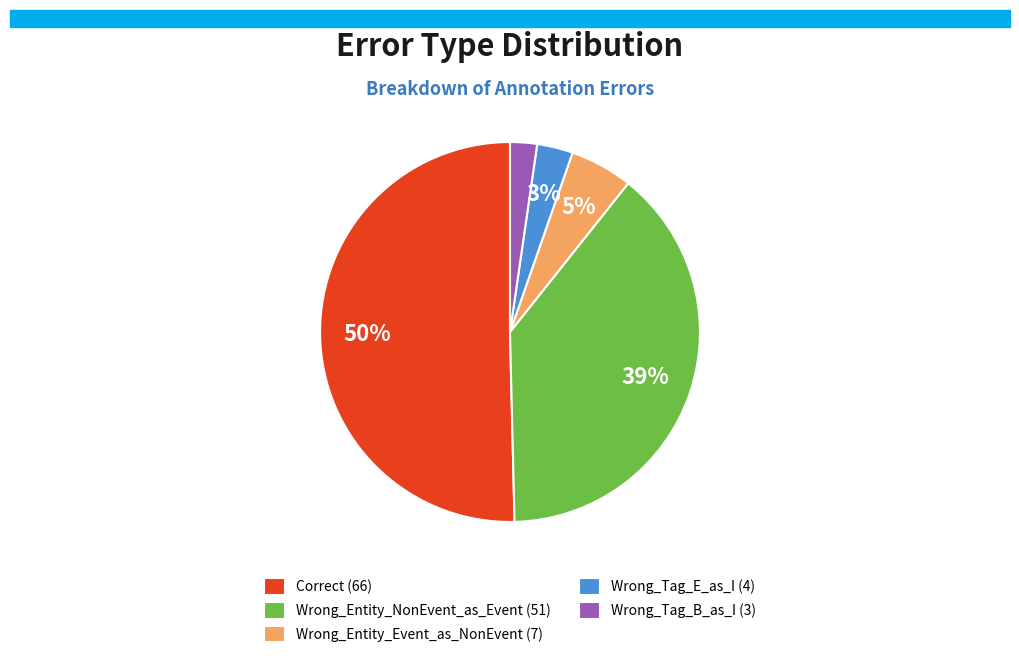

How many slices are in this pie chart?

5